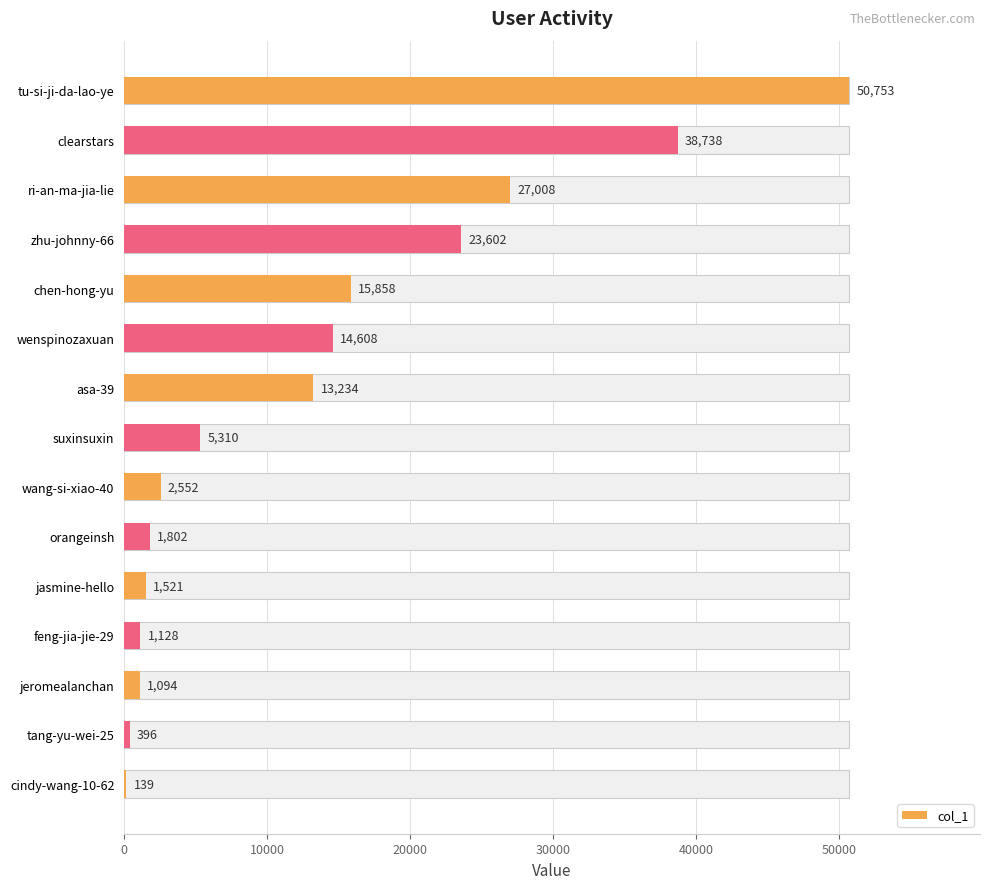

What is the average value?

13183